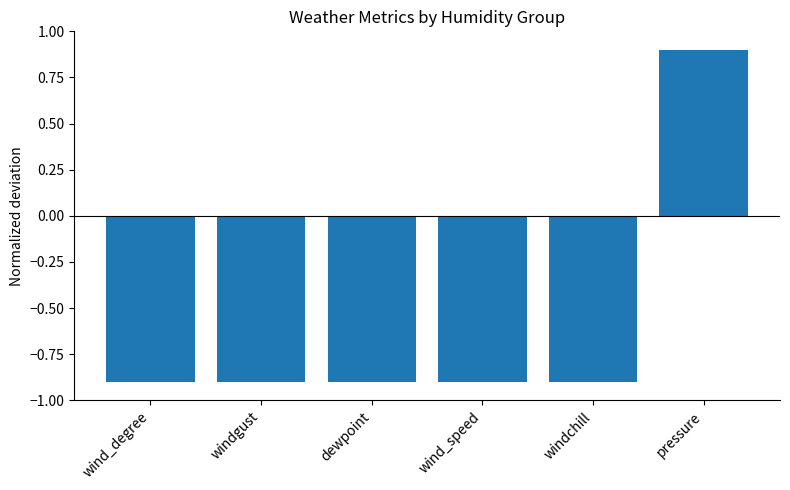

Which has a higher value, dewpoint or pressure?

pressure